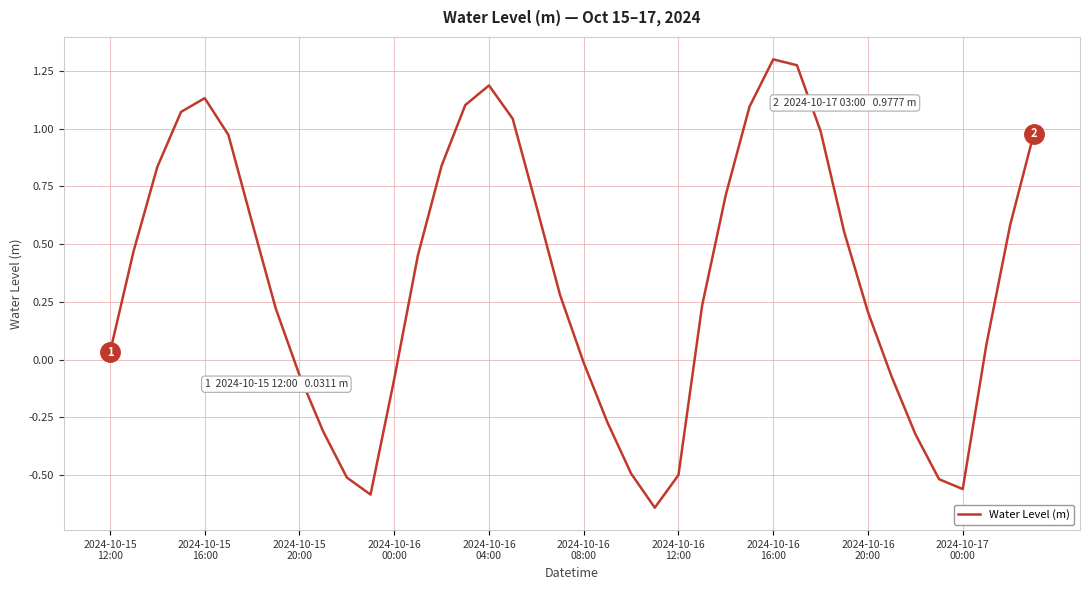

What is the difference between the maximum and minimum values?

1.9